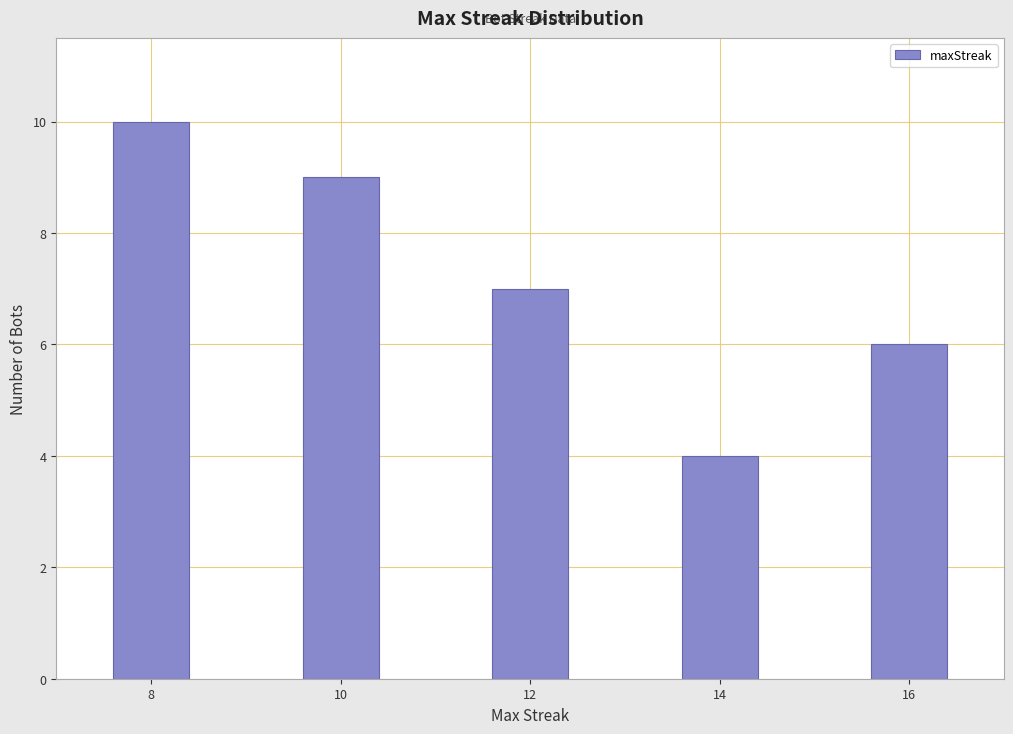

Reading right to left, what are all the values shown in this chart?

16=6	14=4	12=7	10=9	8=10